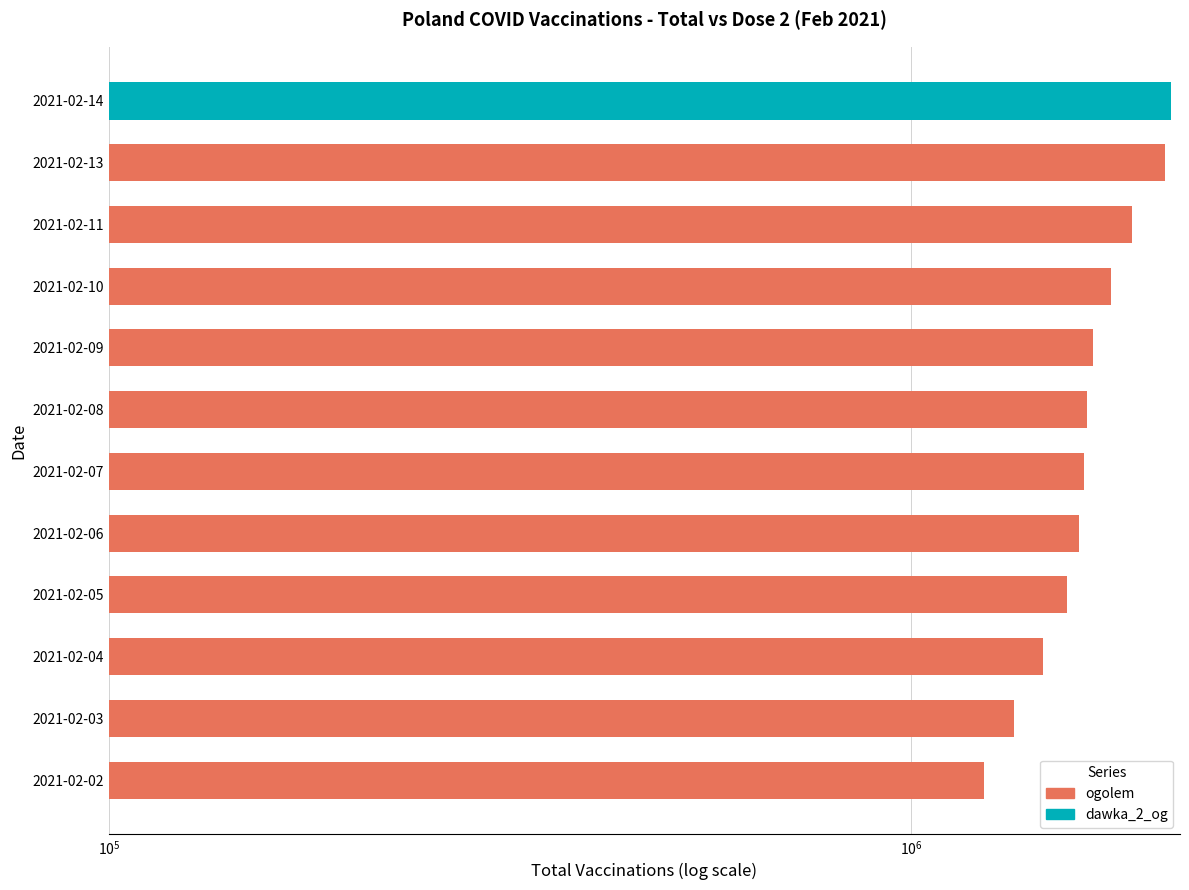

Count the number of categories in the chart.

12